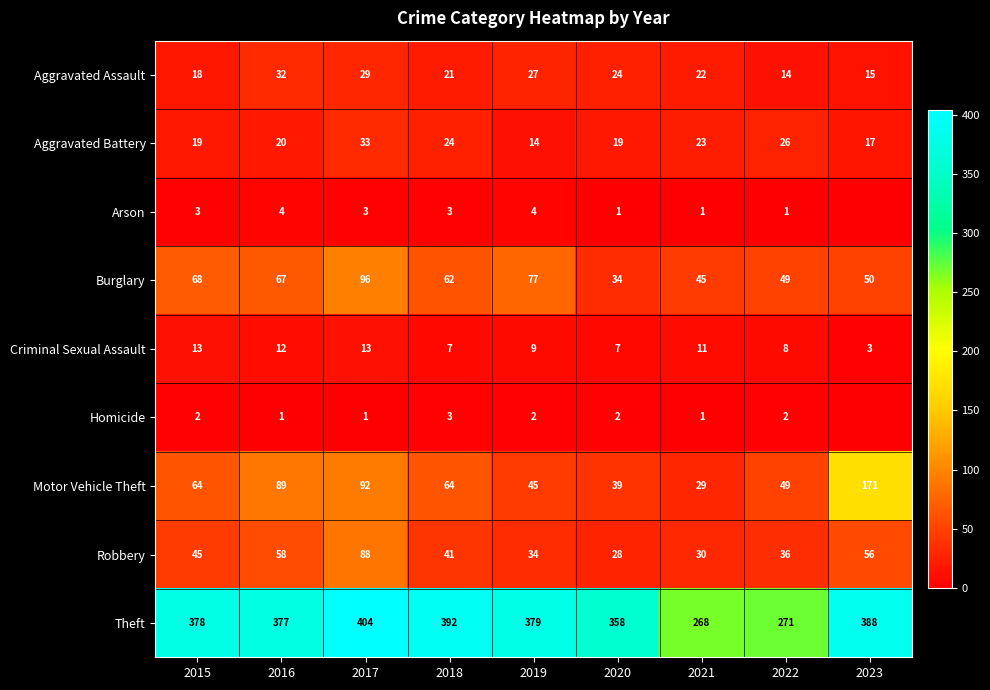

What is the highest value of the Burglary series?

96